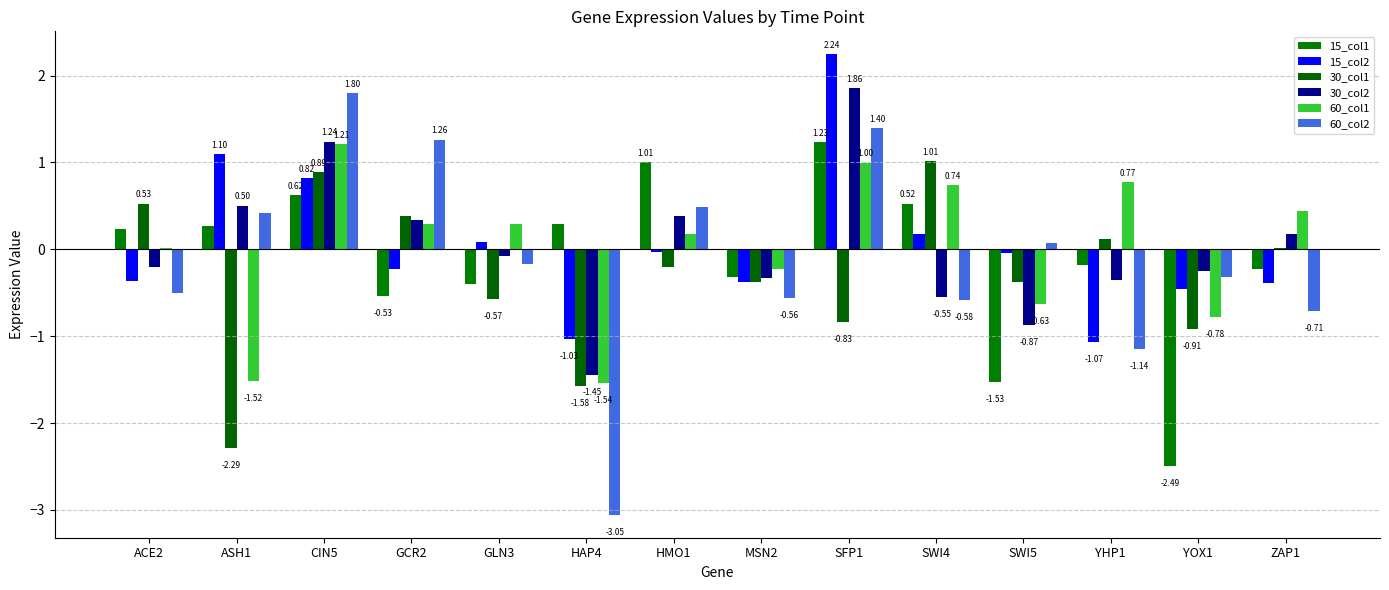

The 30_col1 series shows -1.6 at ASH1. True or false?

False